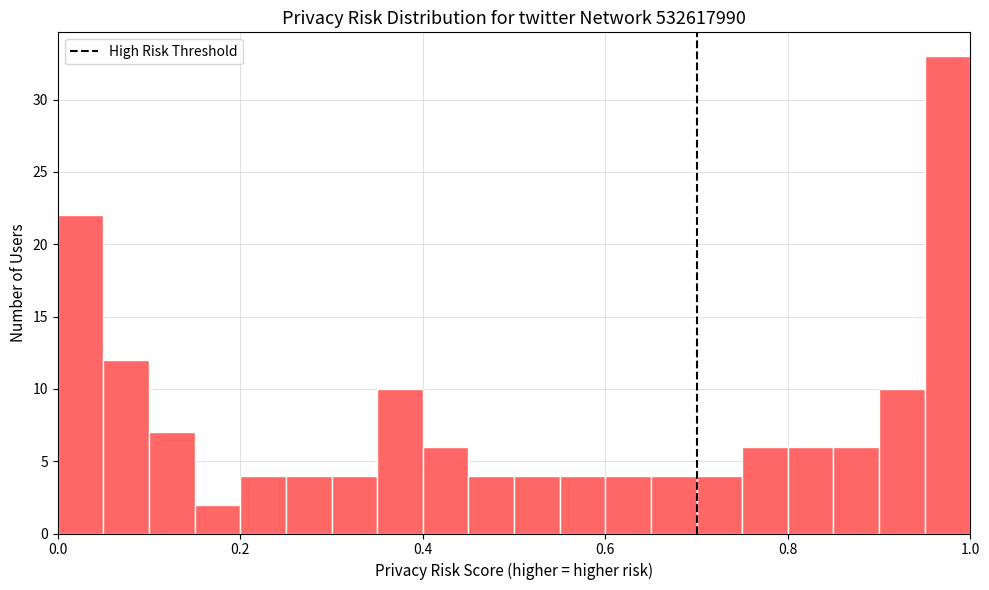

Read against the x-axis, roughly where is the centre of the tallest bar?

0.98